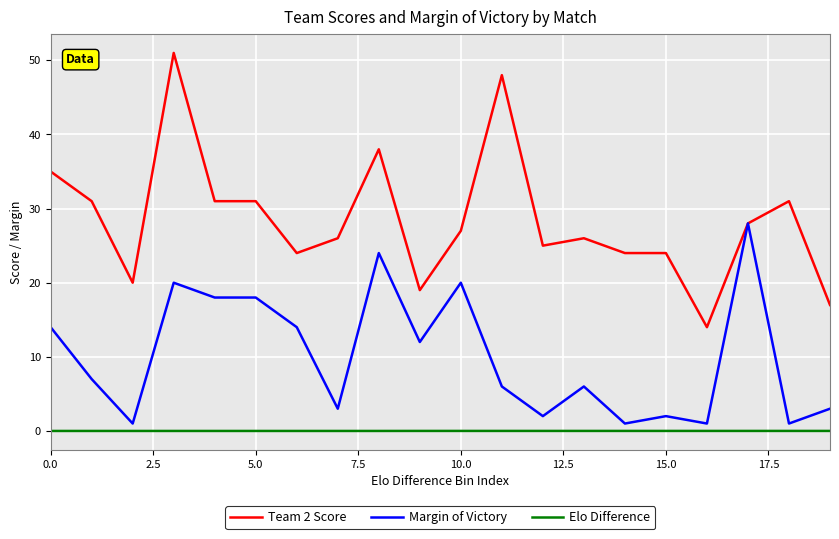

Rank the series by their average value, from highest to lowest.

Team 2 Score, Margin of Victory, Elo Difference